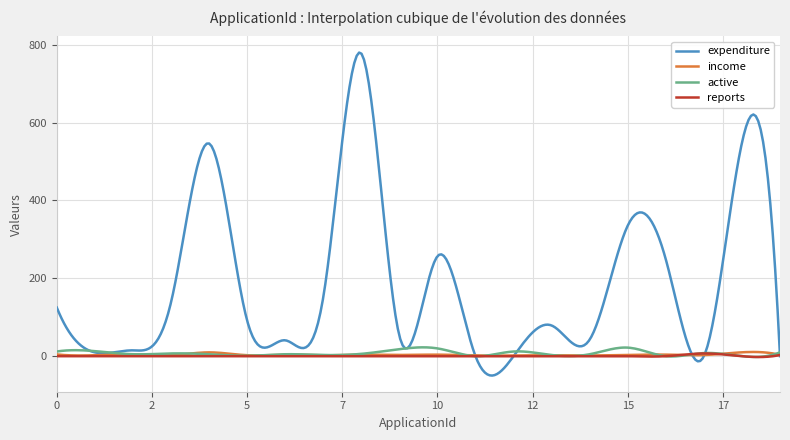

True or false: active and income cross at least once.

True